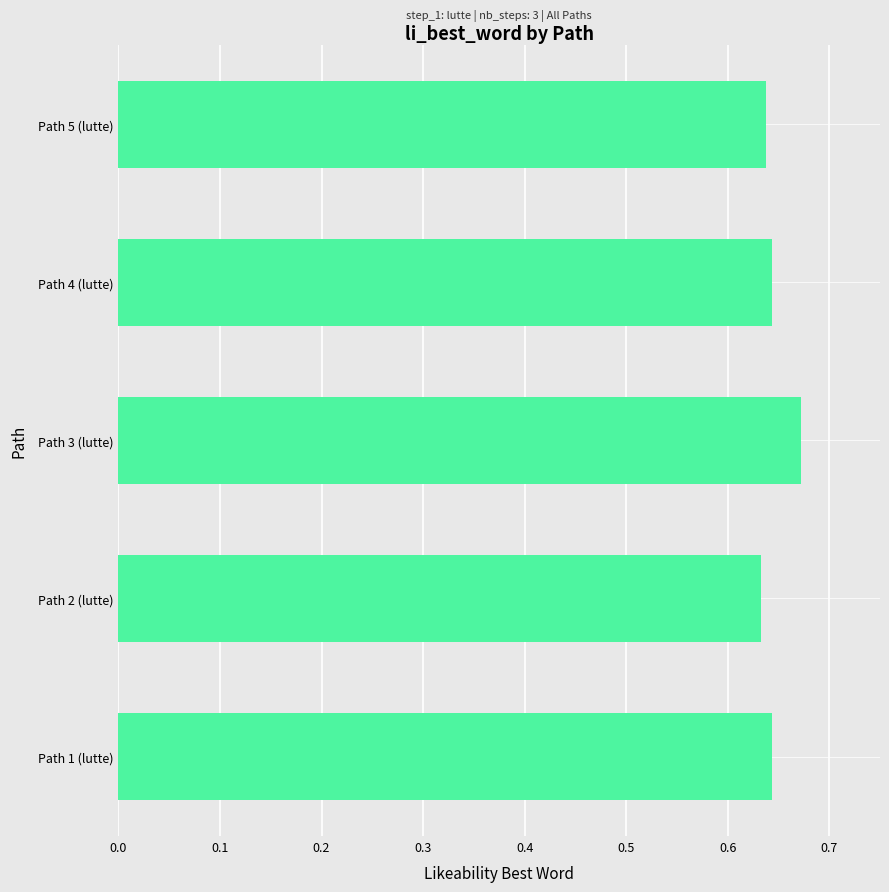

Which label corresponds to the largest value in the chart?

Path 3 (lutte)